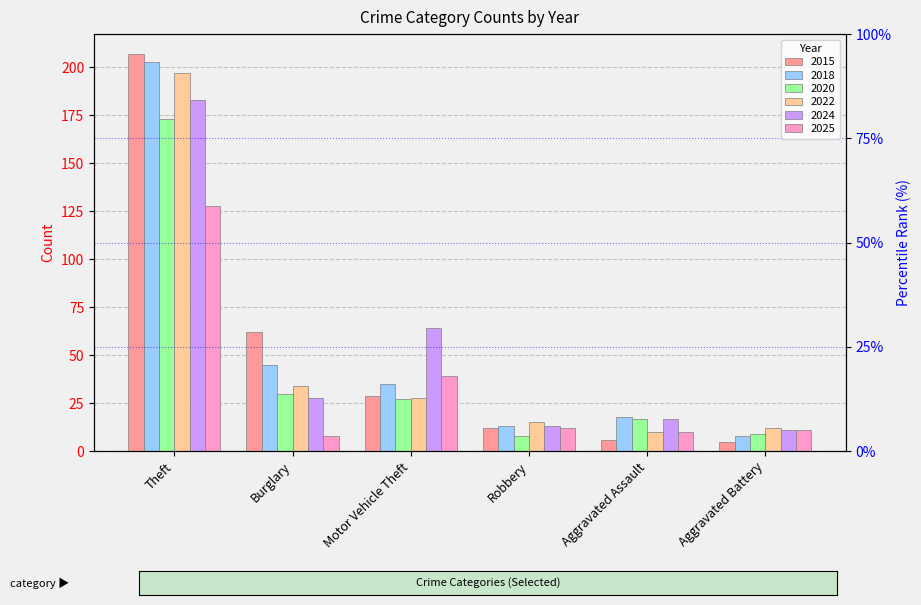

What position from the right is Theft?

6